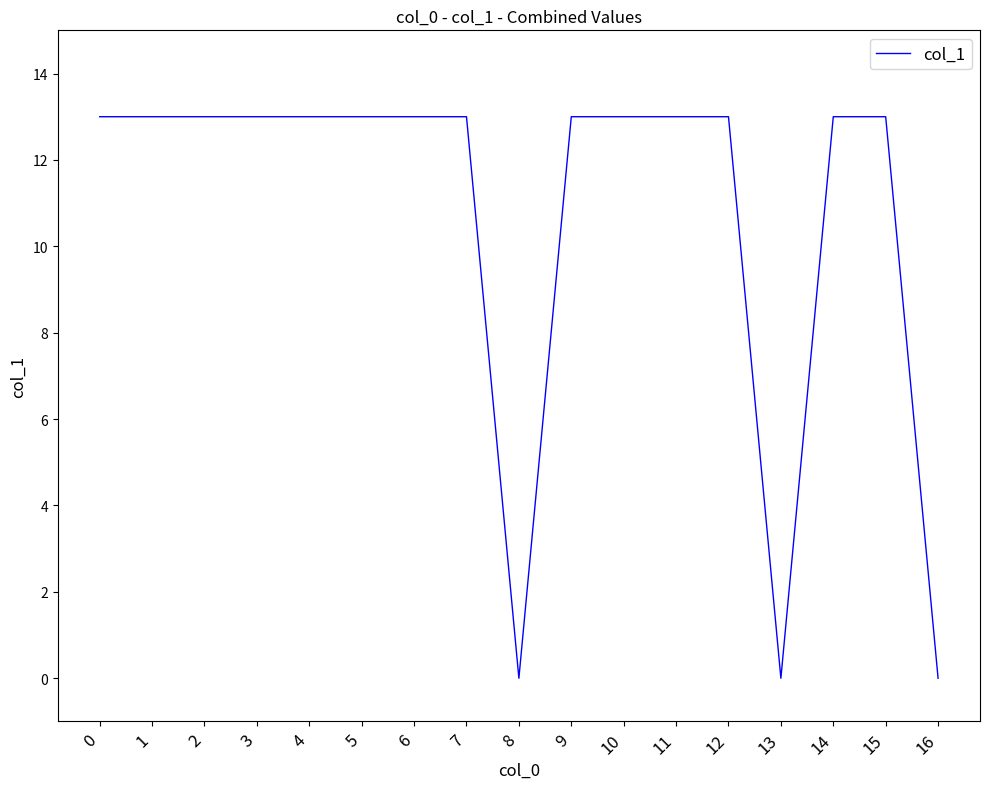

How many values are below 13?

3